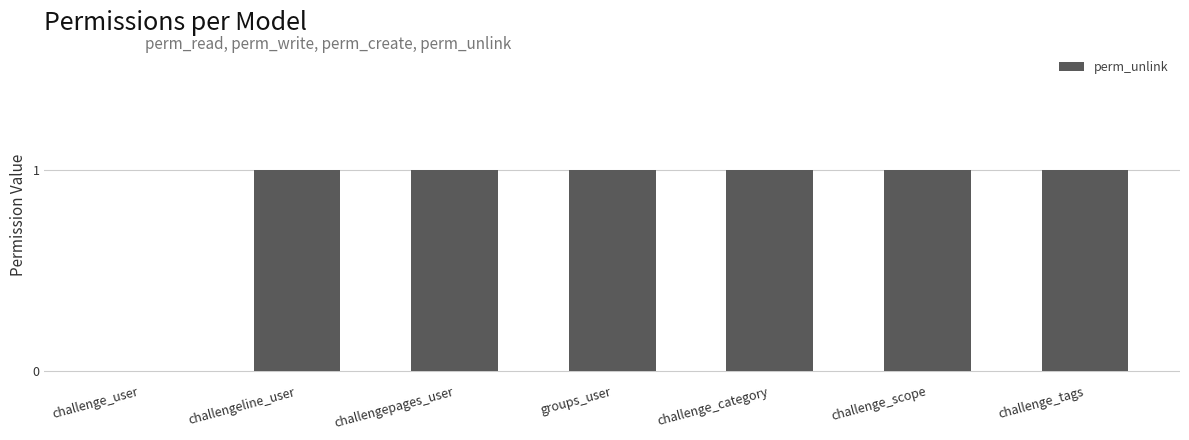

Are the bars horizontal?

No